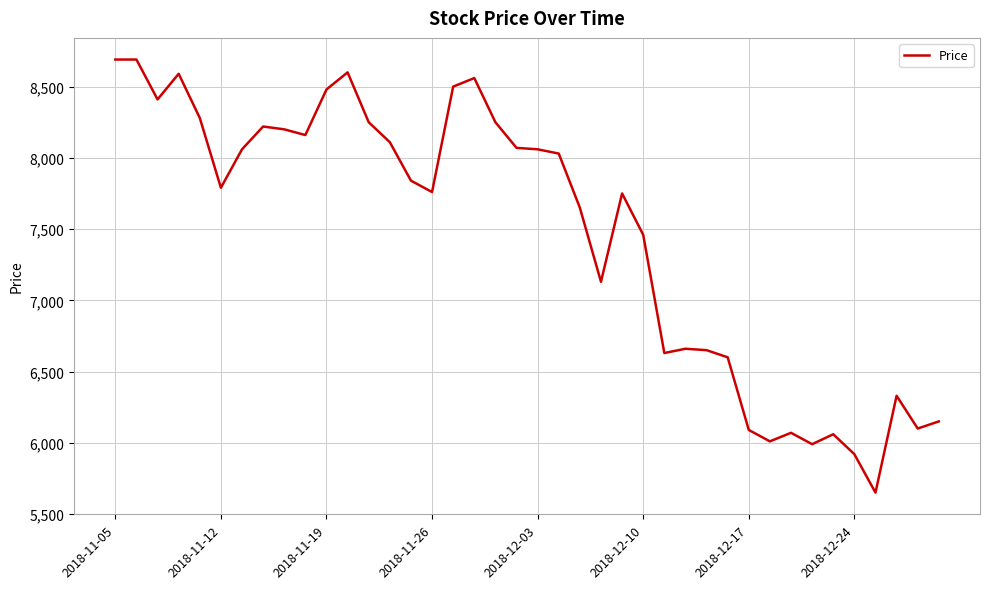

What is the difference between the maximum and minimum values?

3040